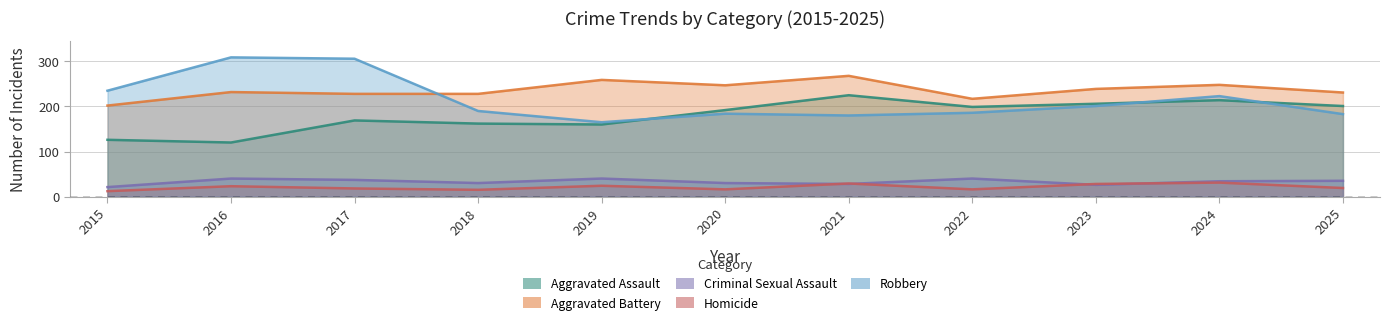

Rank the categories by Aggravated Assault value from highest to lowest.

2021, 2024, 2023, 2025, 2022, 2020, 2017, 2018, 2019, 2015, 2016